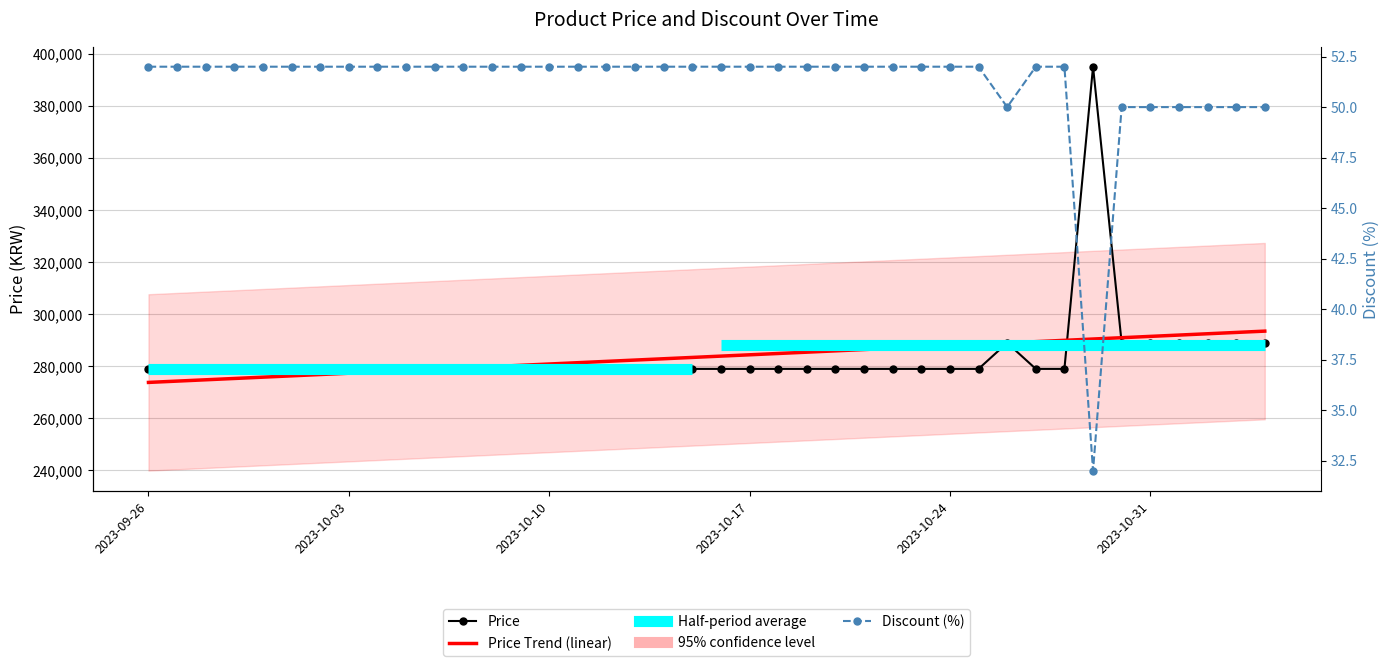

What value does the Price series have at 2023-10-31?

289000